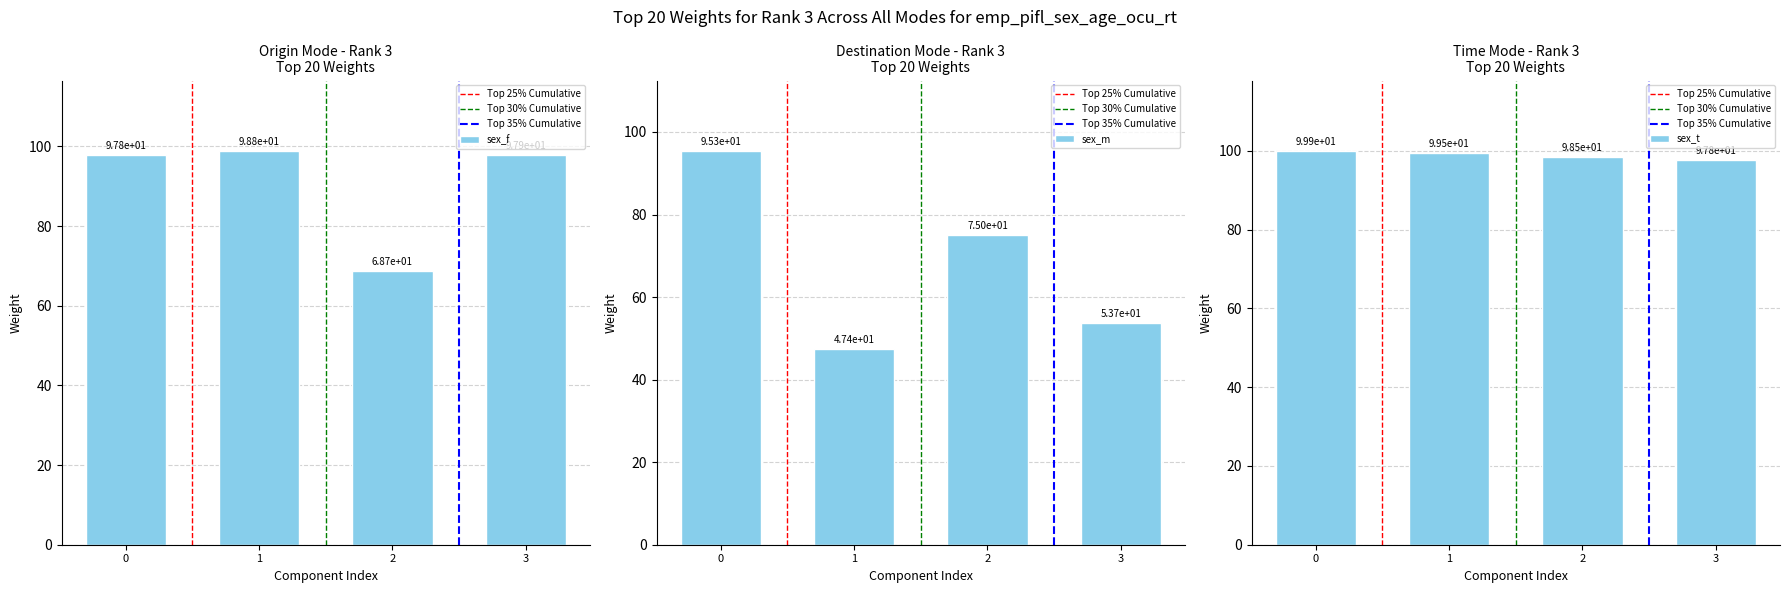

At how many categories does at least one series exceed 56?

4